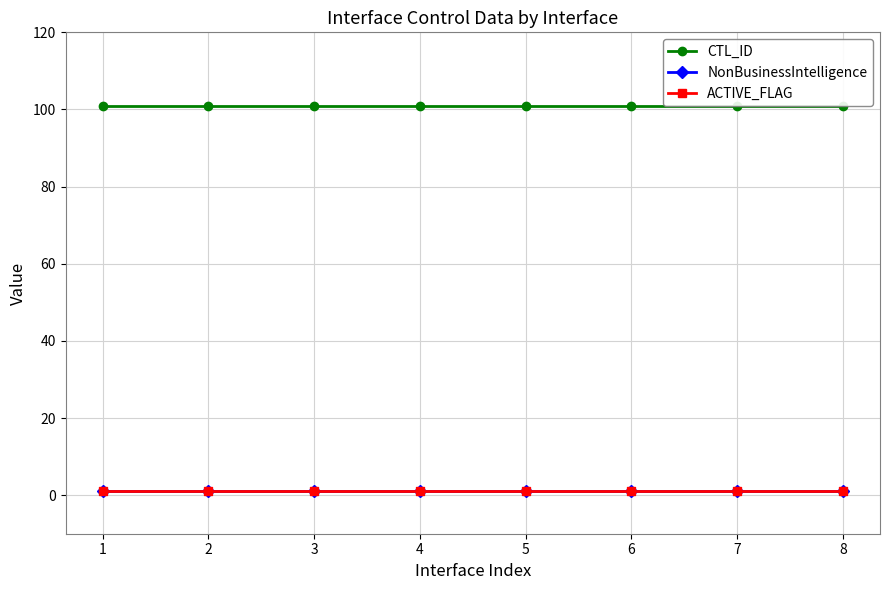

How many lines are shown in the chart?

3